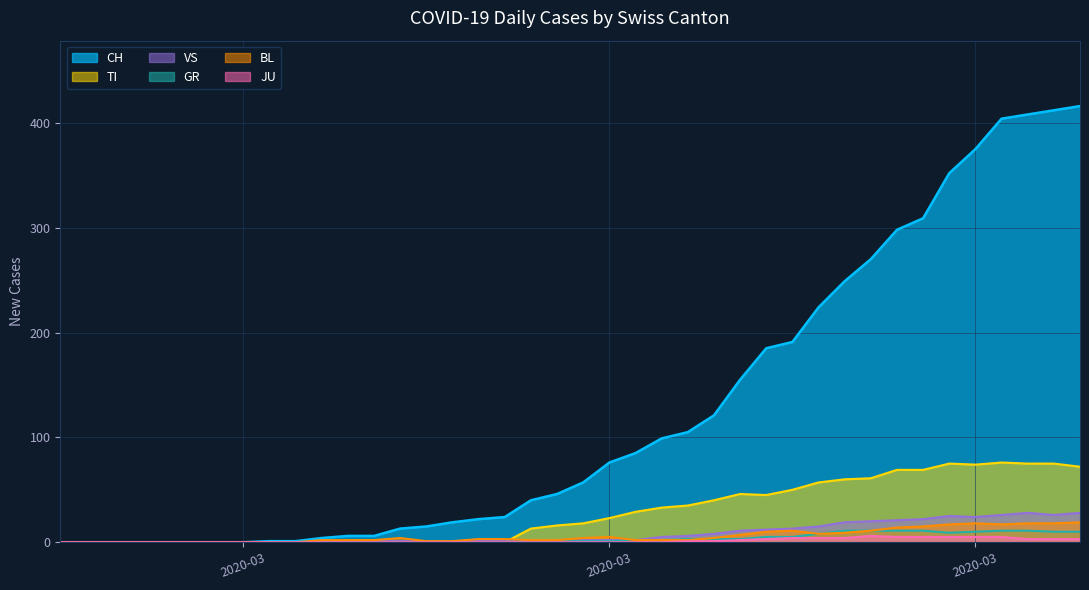

Which series has the widest spread of values?

CH